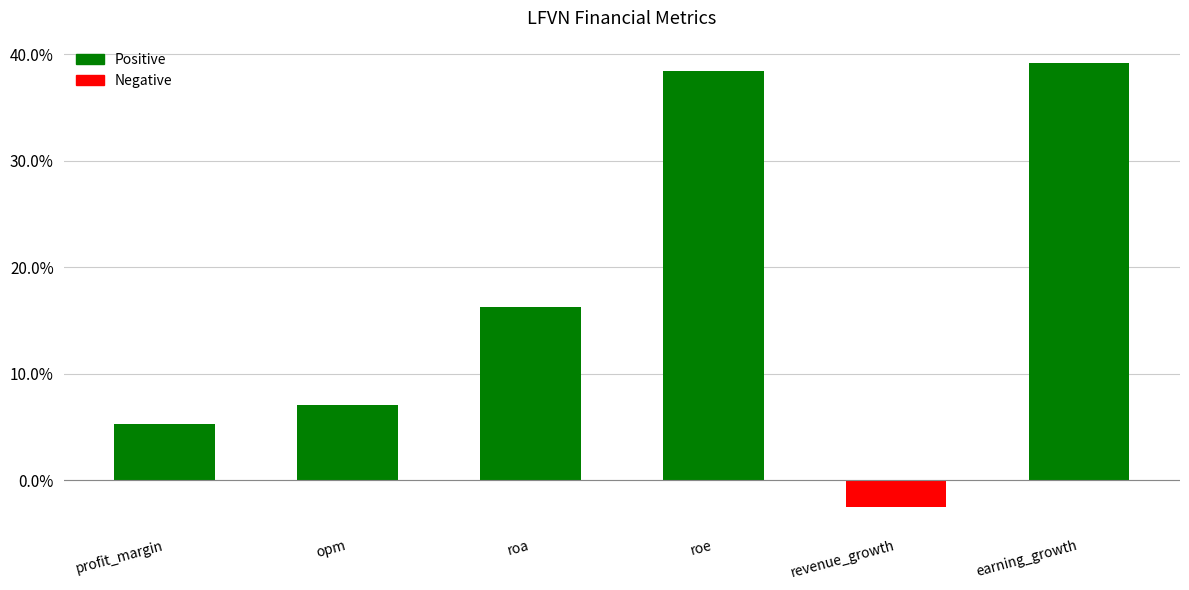

Are the bars horizontal?

No